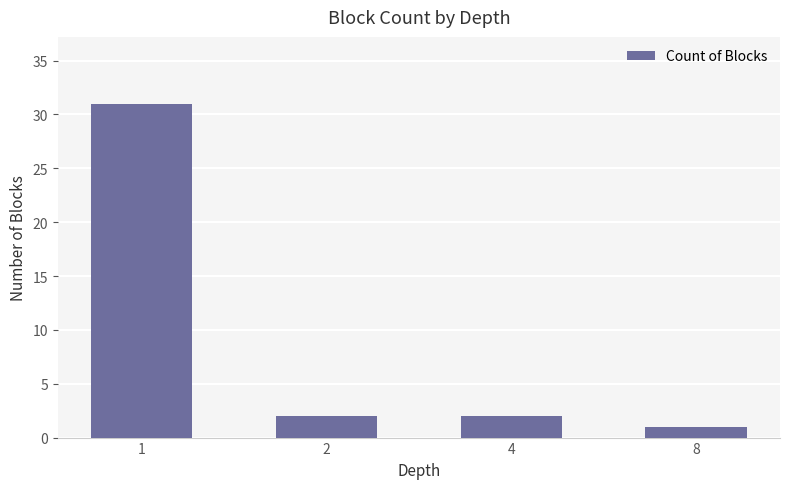

What is the sum of all values?

36